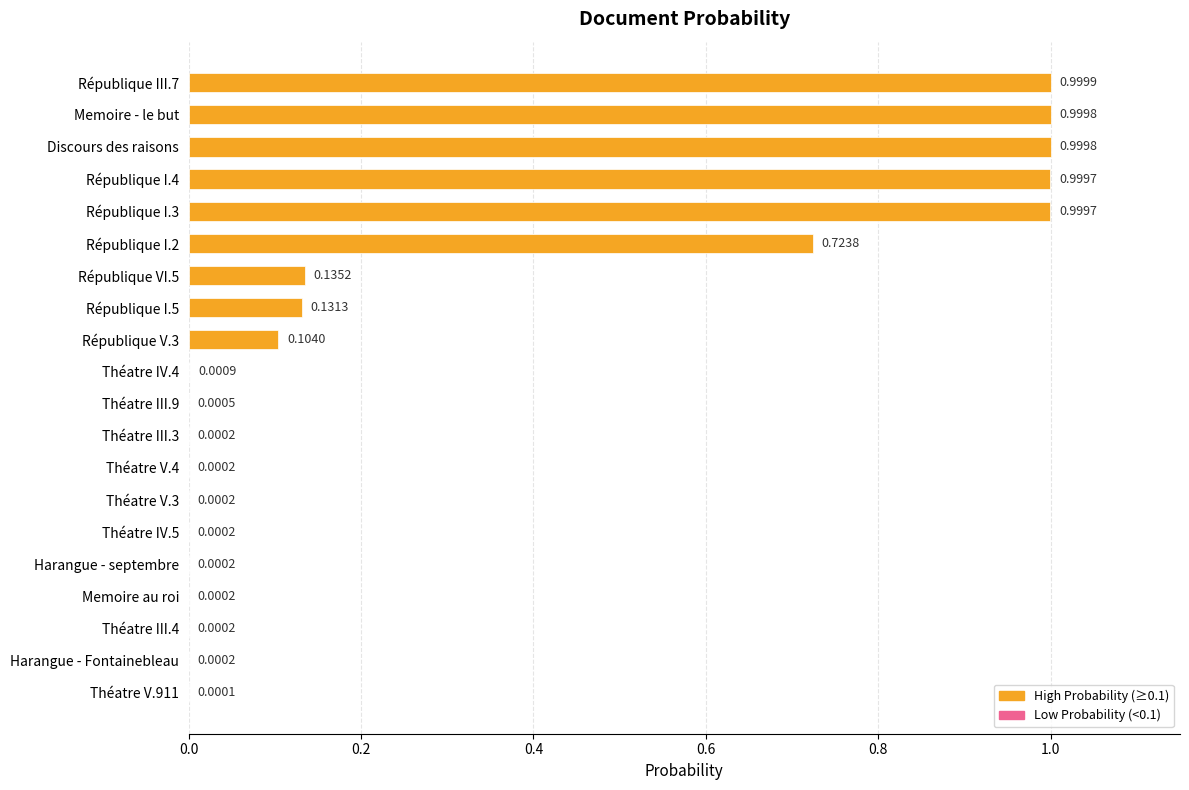

What is the change in value from République III.7 to Théatre IV.5?

-1.0